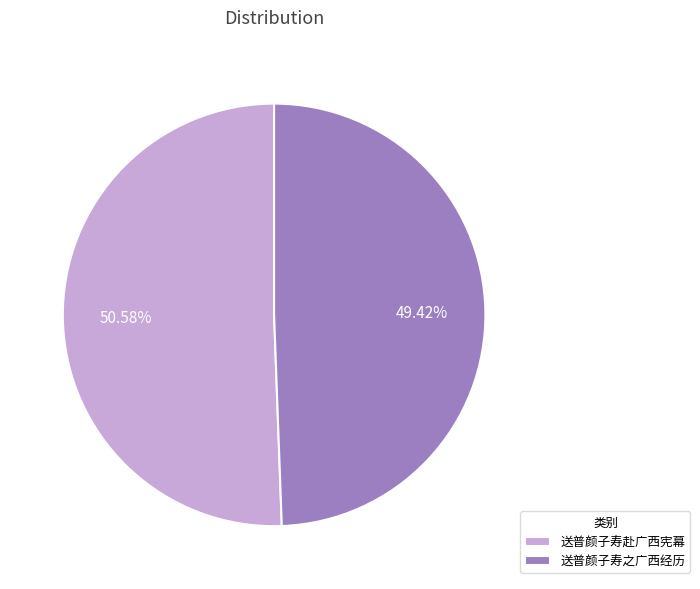

Does 送普颜子寿之广西经历 represent more than half of the total?

No